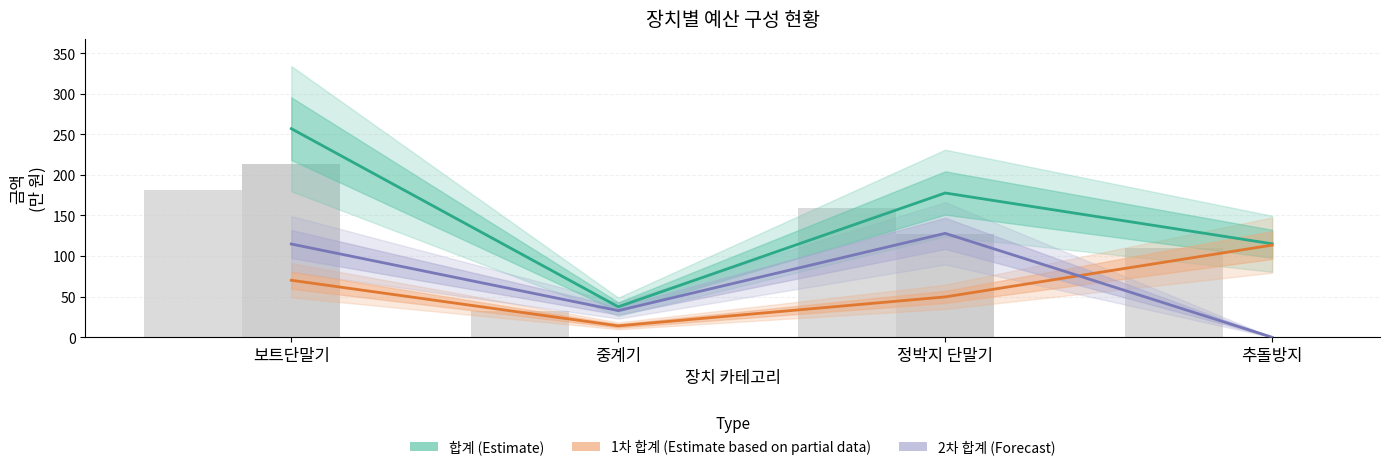

What is the value of the 합계 (Estimate) bar at the 1st from the left?

256.9